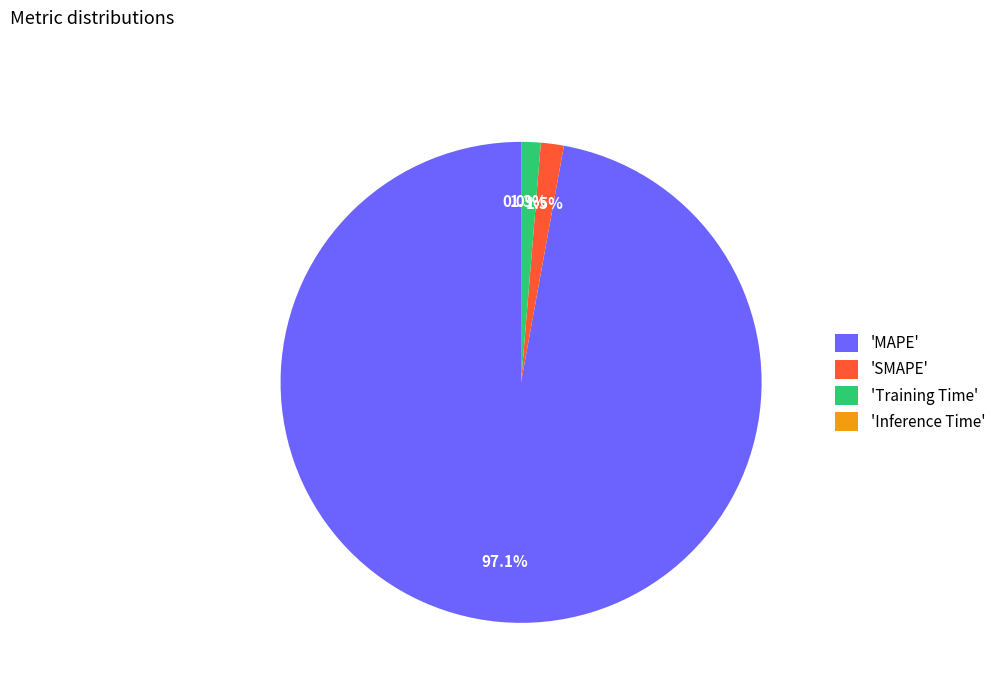

Combined, what portion of the pie is 'Training Time' and 'SMAPE'?

2.8%